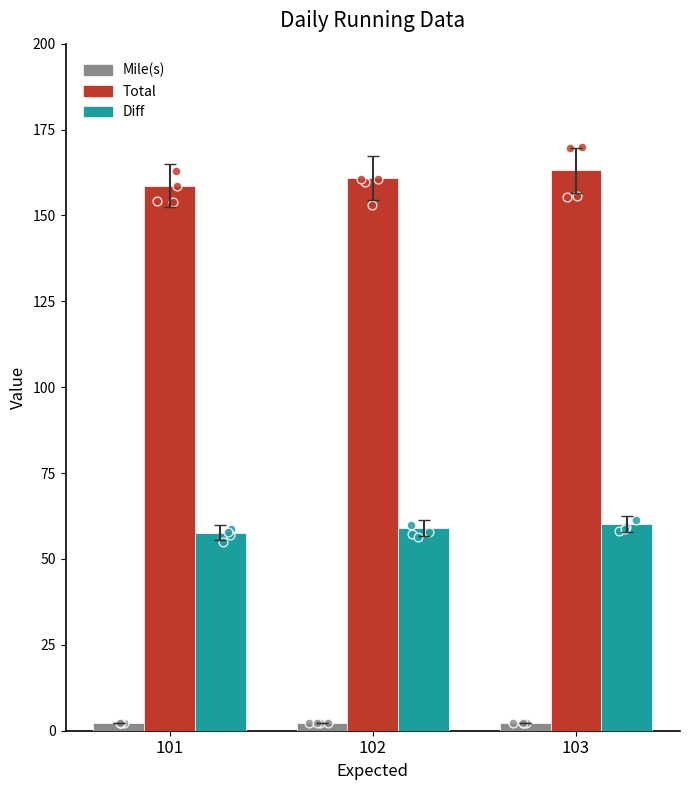

At how many categories does at least one series exceed 54?

3